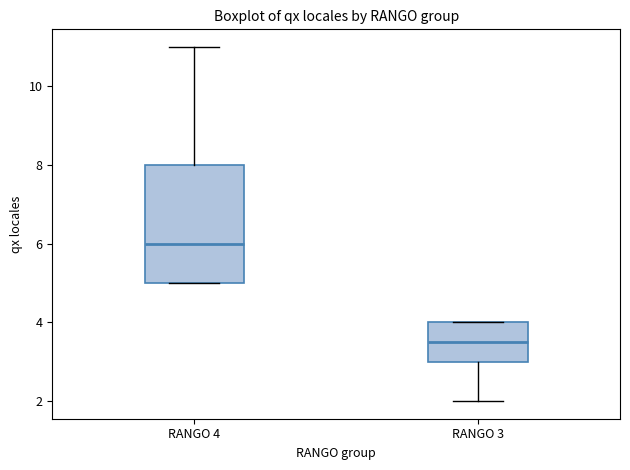

Which box has the lowest median line?

RANGO 3